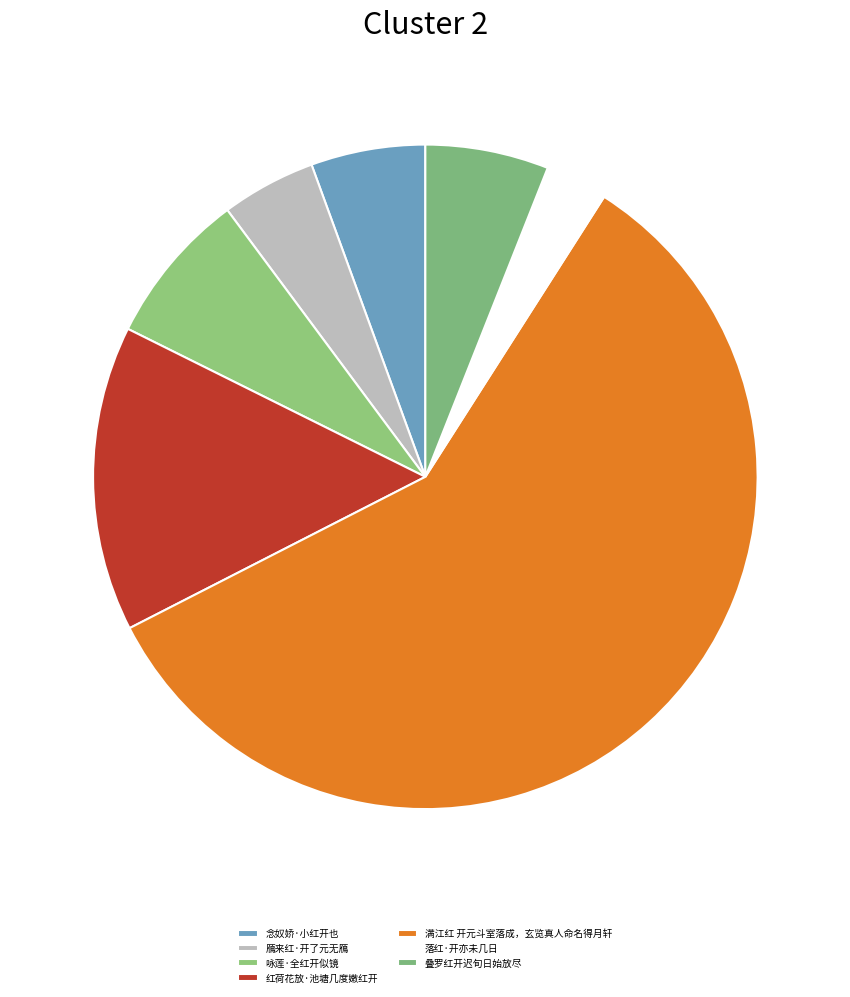

How many segments does this pie chart have?

7